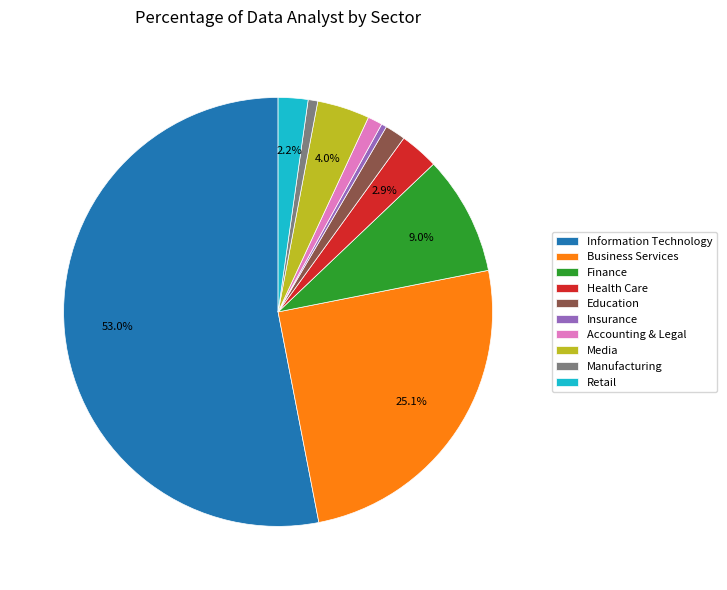

Which slice is the largest?

Information Technology